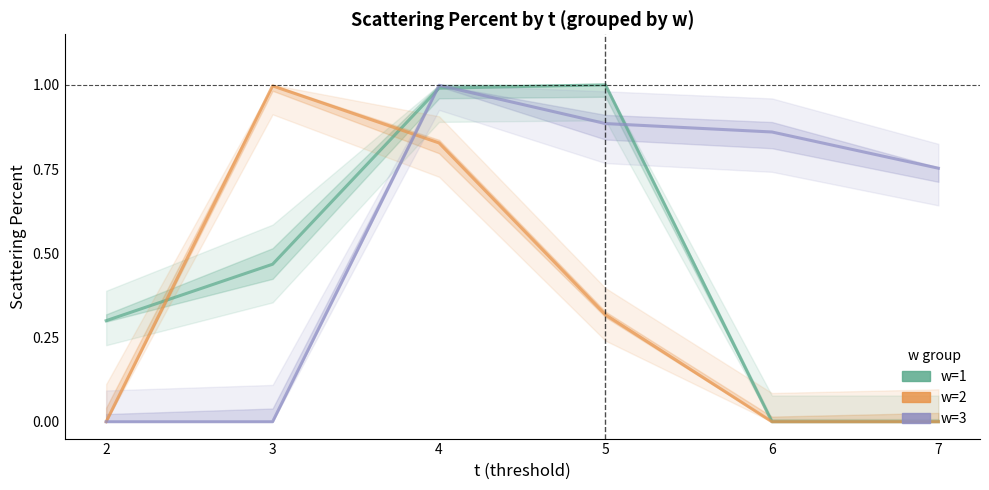

How many intersections are there between w=1 and w=3?

3